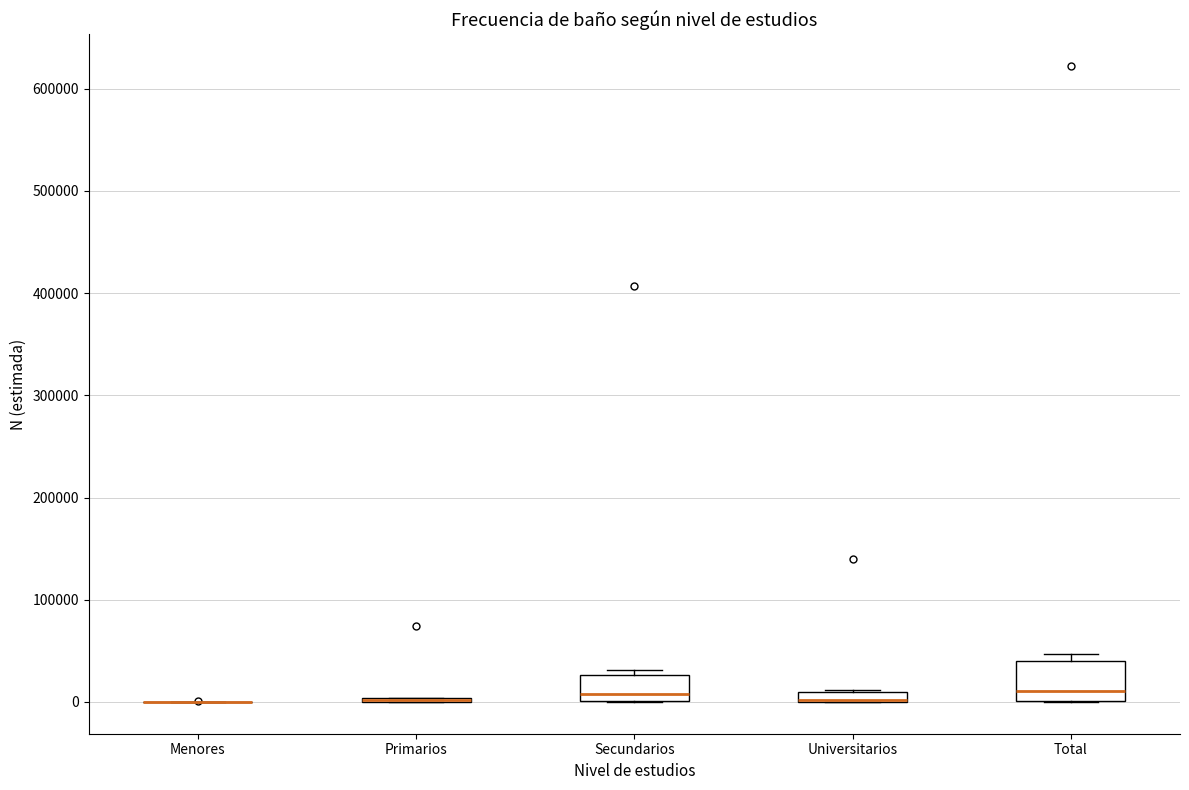

Which box is the tallest, from its lower edge to its upper edge?

Total